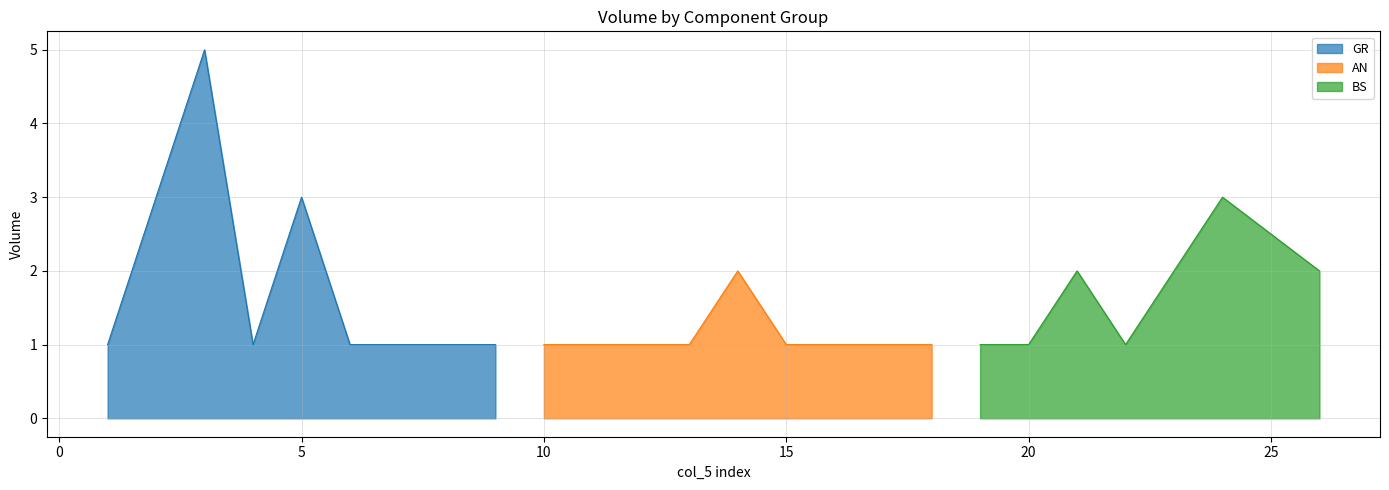

The GR series shows 1 at 4. True or false?

True